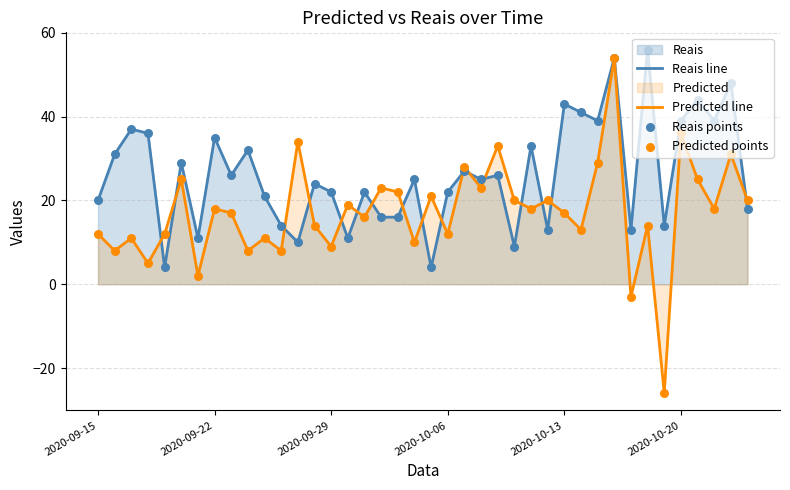

List the series in order of their overall mean, lowest first.

Predicted line, Reais line